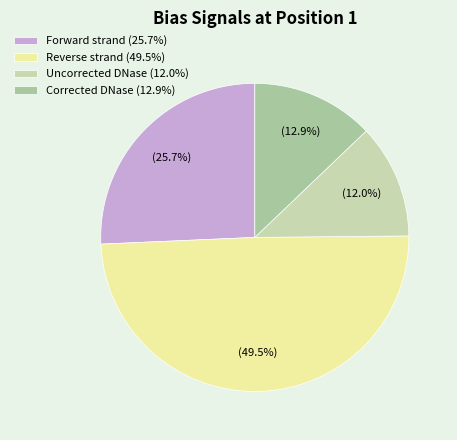

How many segments does this pie chart have?

4